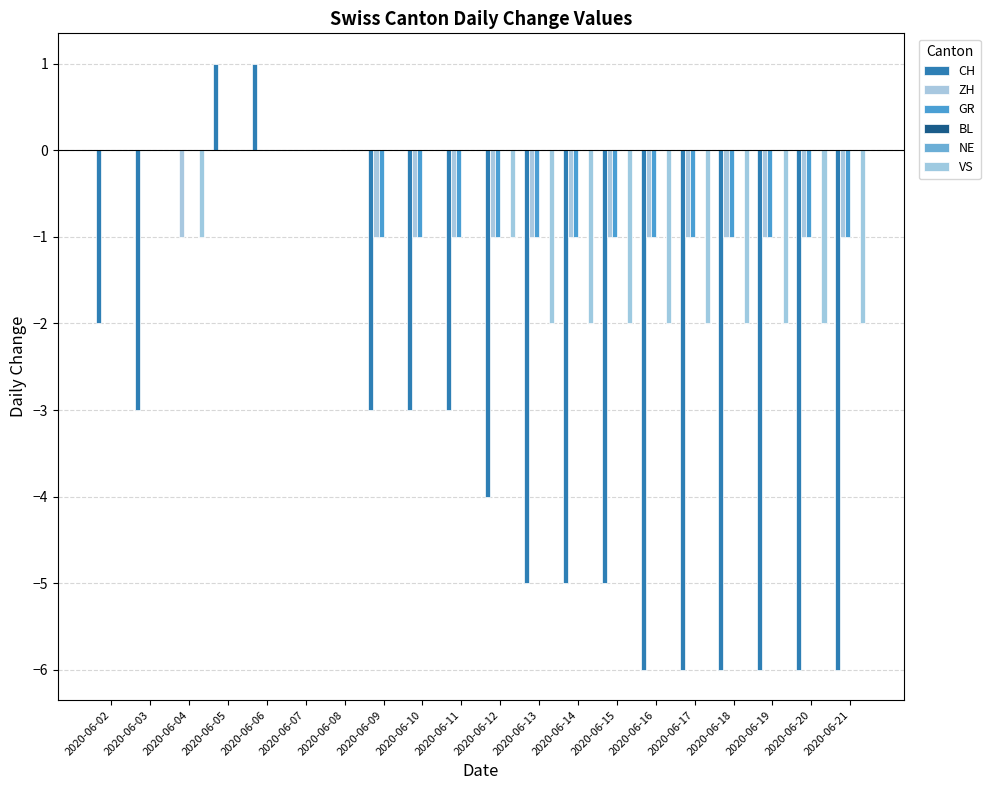

Is the value of CH at 2020-06-02 greater than the value of BL at 2020-06-17?

No